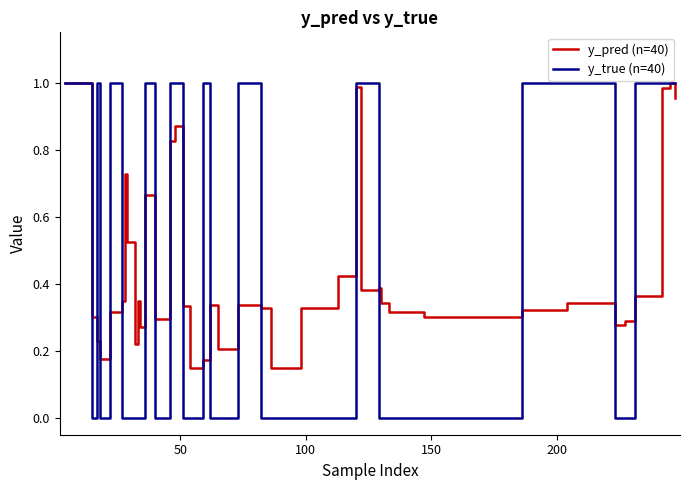

What are all the series names shown in the legend?

y_pred (n=40), y_true (n=40)